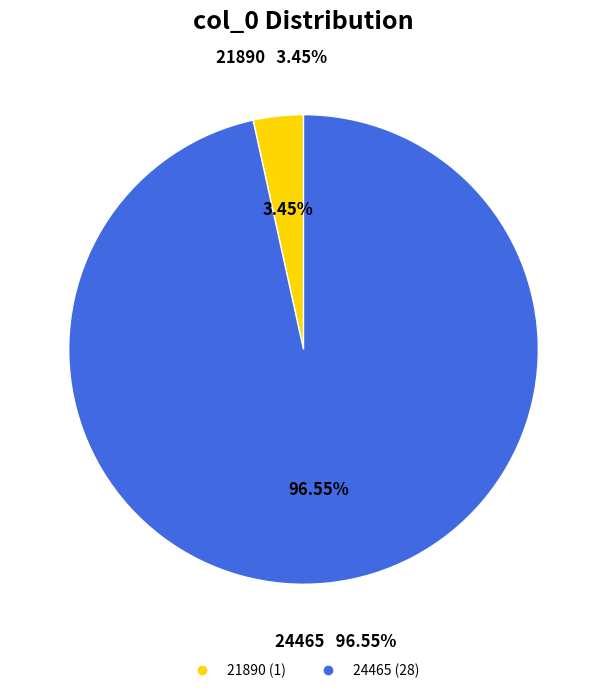

Rank the categories by value from highest to lowest.

24465, 21890